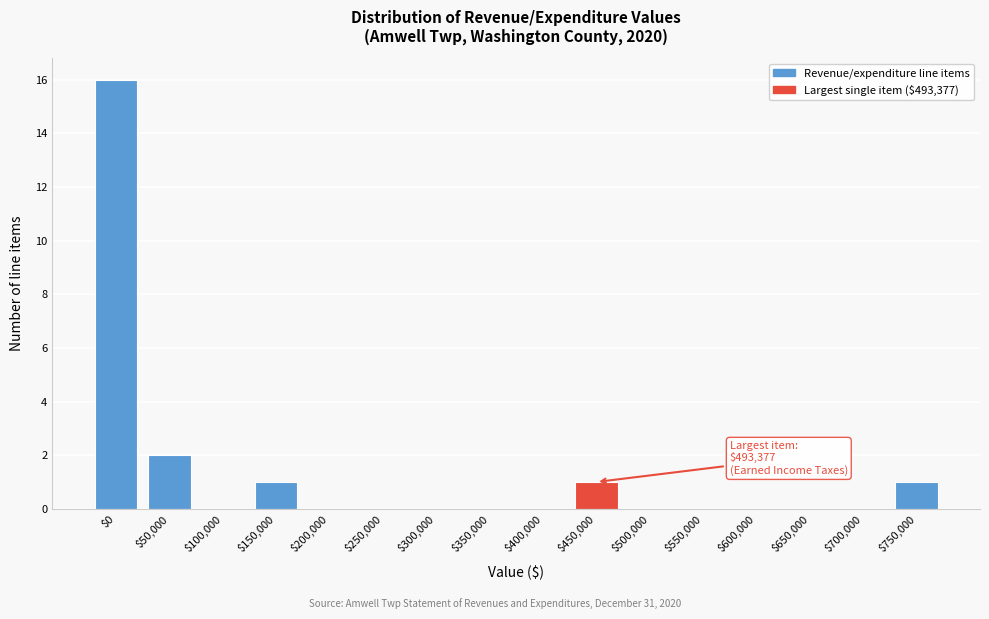

What is the maximum value shown in the chart?

16